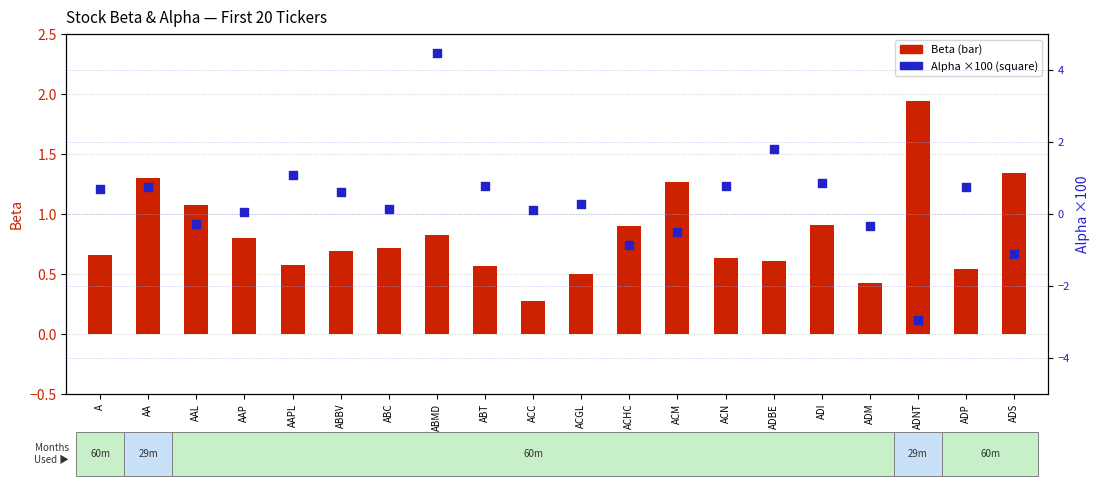

Which series contains the lowest Y value?

Alpha ×100